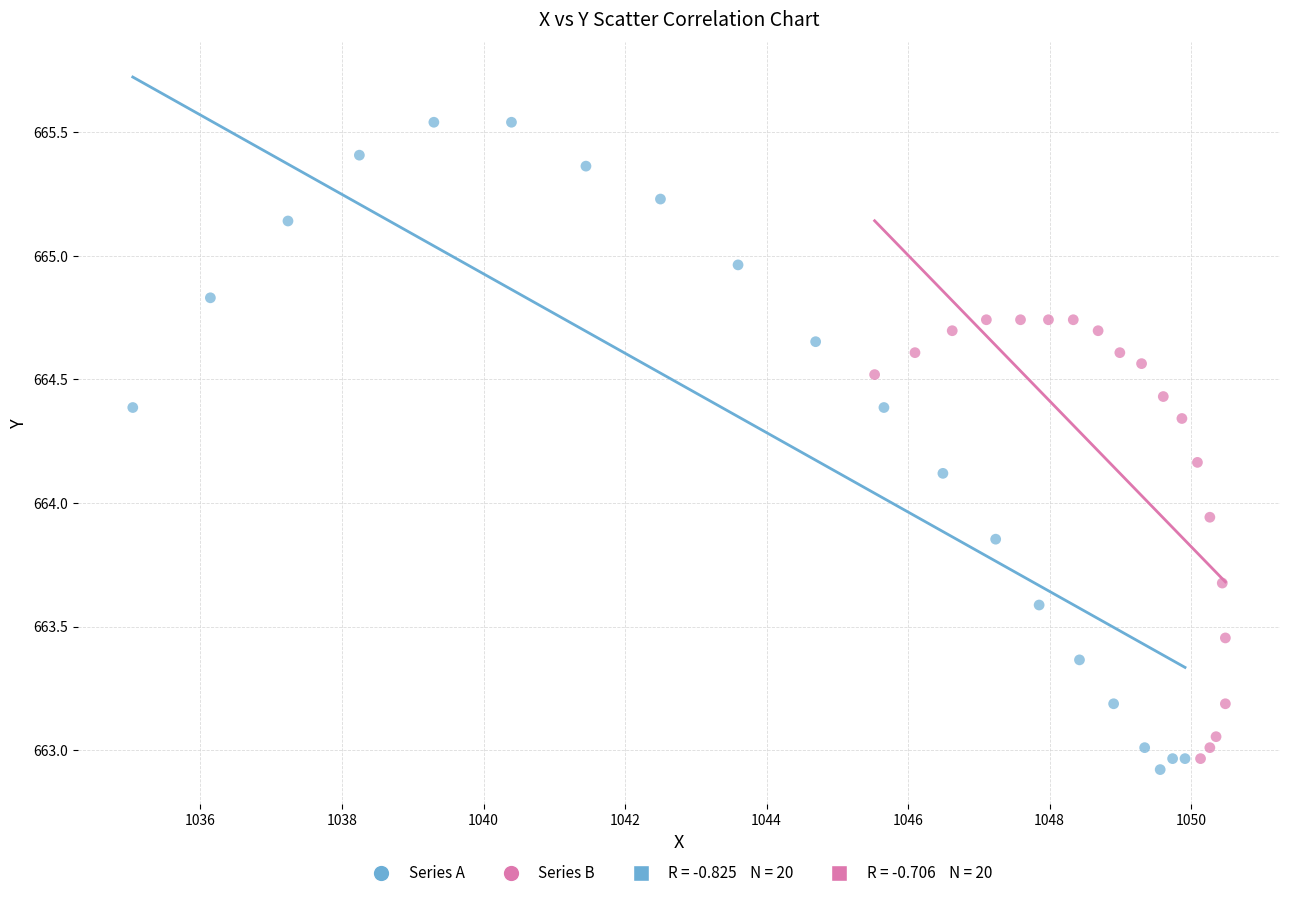

Which series has the widest spread of Y values?

Series A